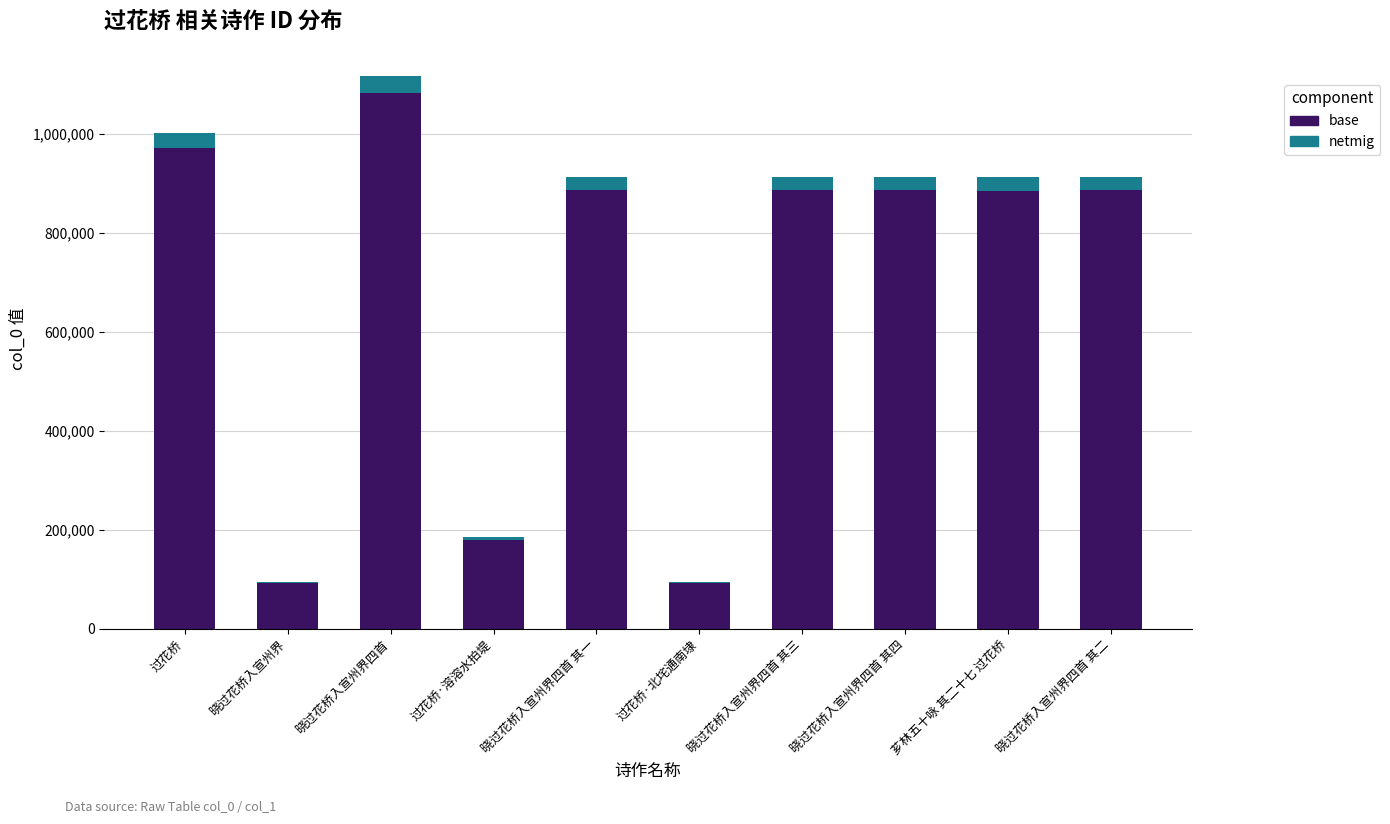

At which category is the sum across all series the highest?

晓过花桥入宣州界四首